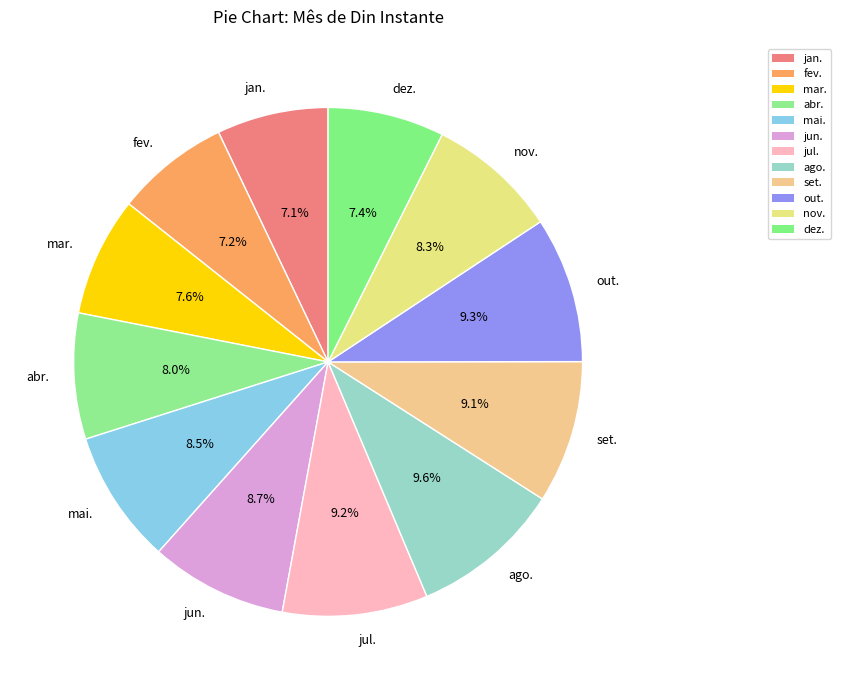

Count the number of slices in the pie.

12